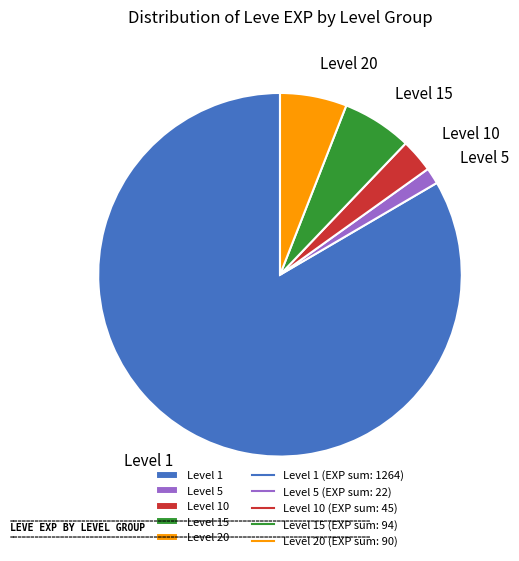

Combined, do Level 15 and Level 5 account for over 50%?

No